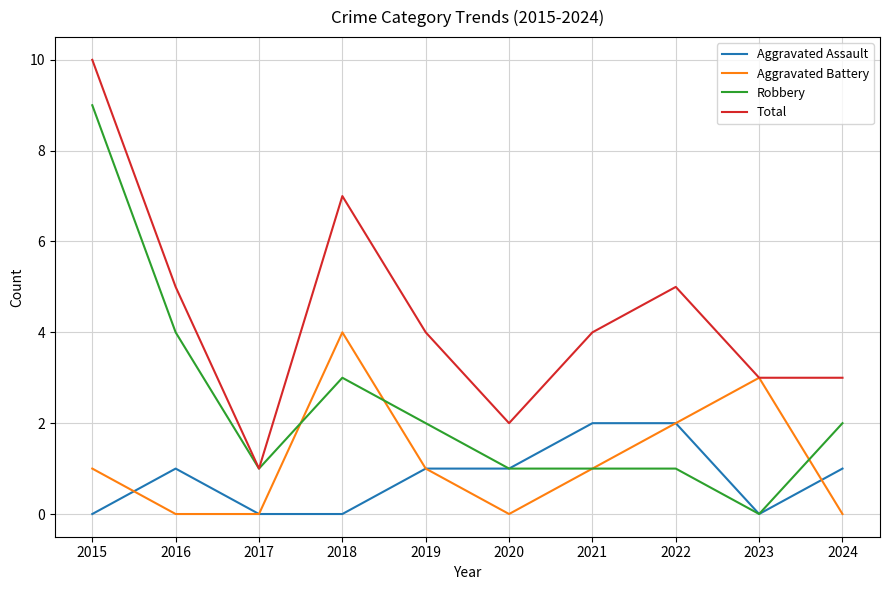

Rank the series by their maximum value, from lowest to highest.

Aggravated Assault, Aggravated Battery, Robbery, Total